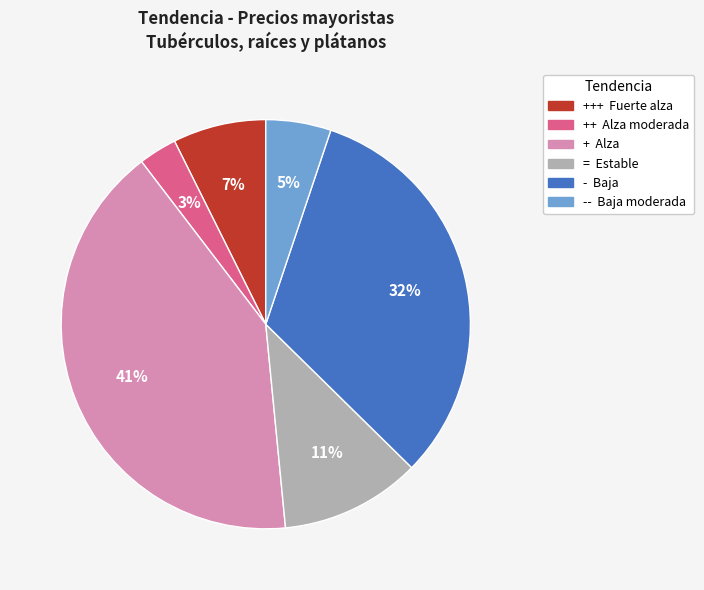

How many segments does this pie chart have?

6